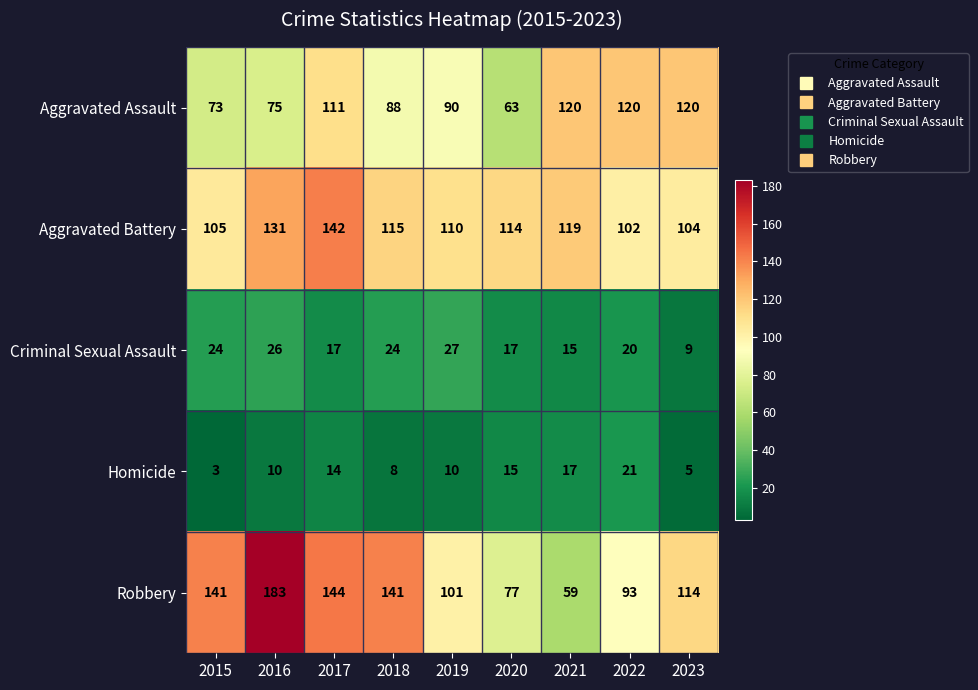

Which category has the highest value across all series?

2016